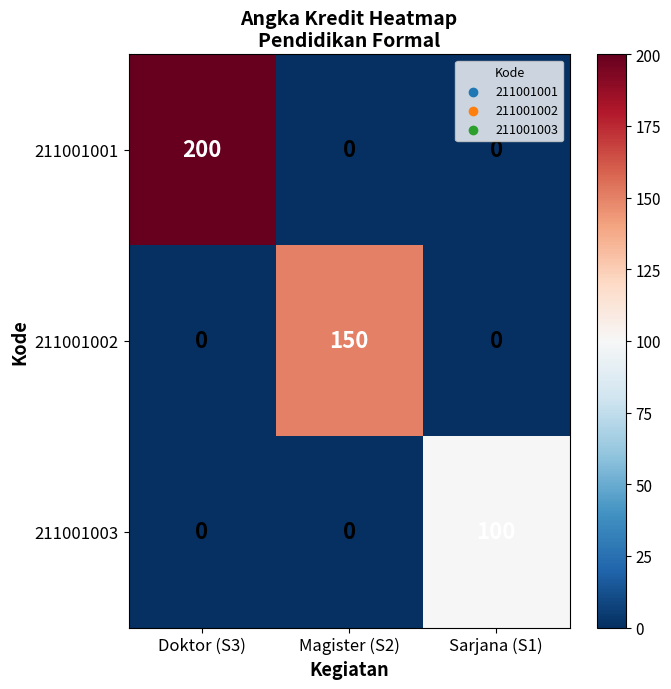

Which series has the largest range (max minus min)?

211001001